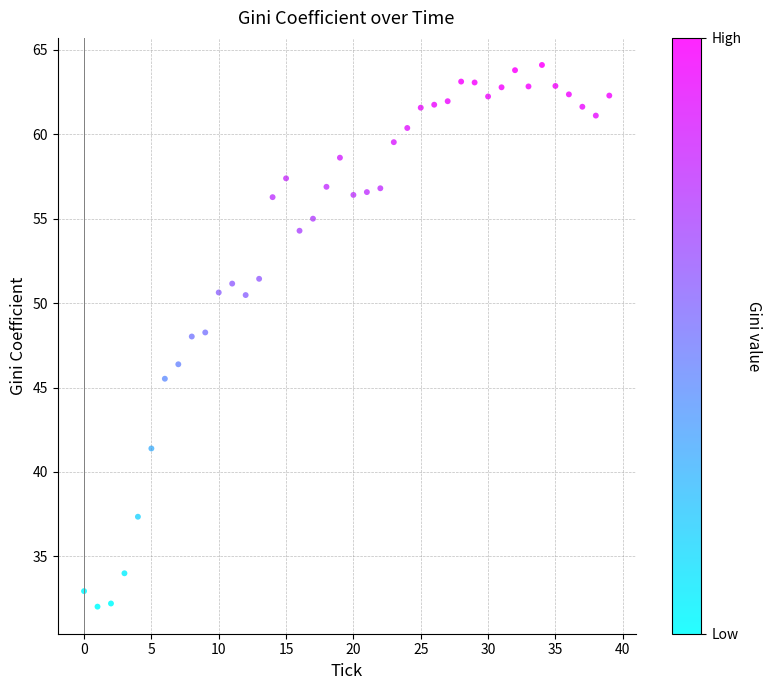

What is the range of Y values (max minus min)?

32.1